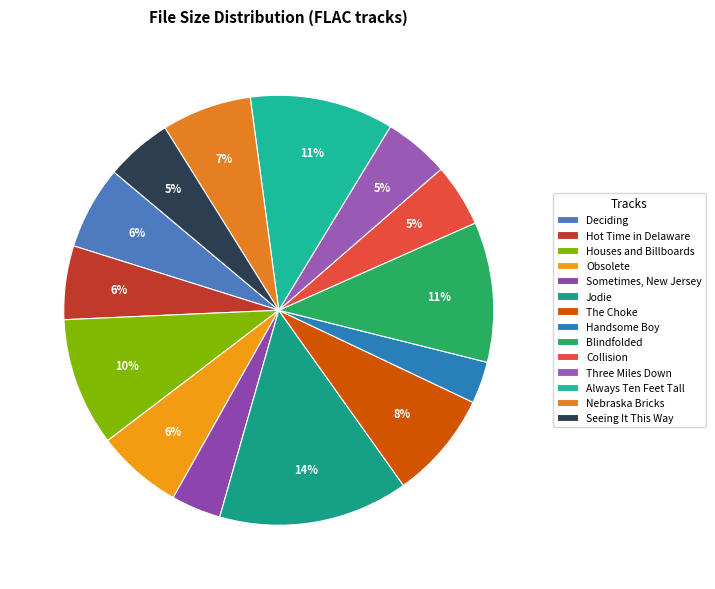

To the nearest percent, what is the average slice percentage?

7%